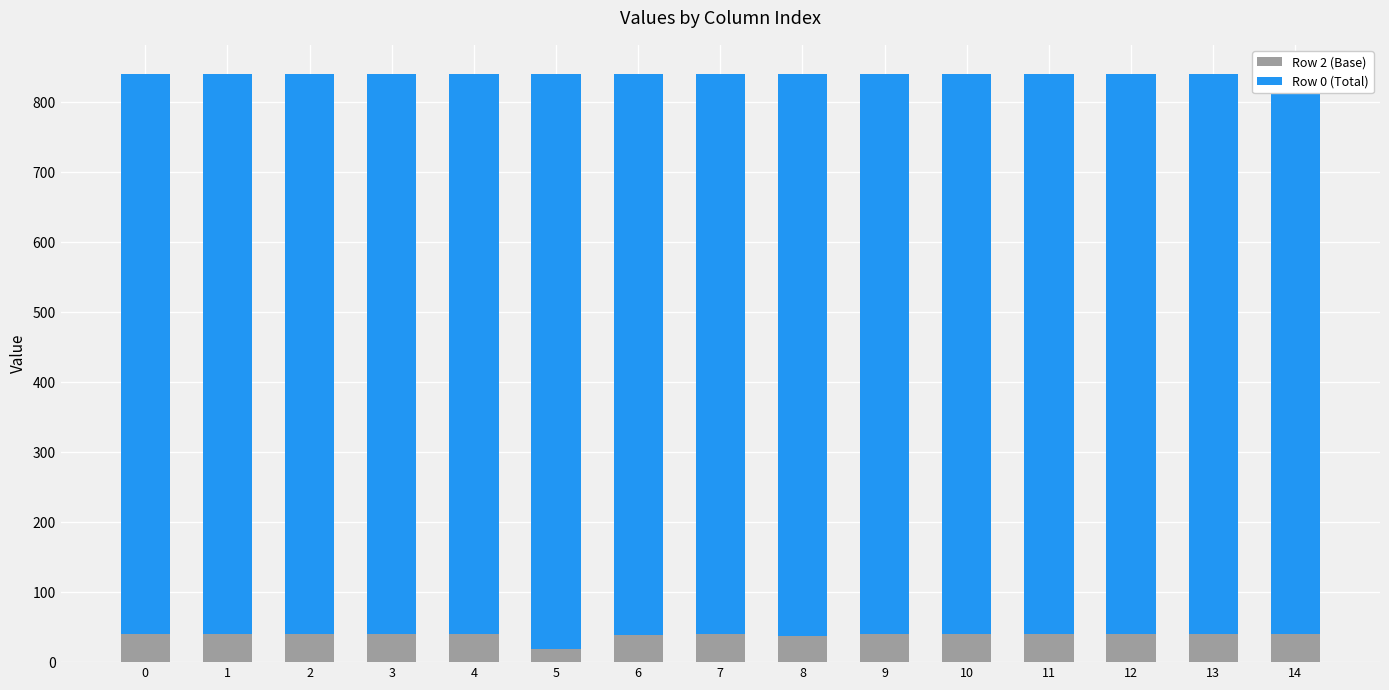

Reading right to left, extract all data points from this chart.

Row 2 (Base): 40	40	40	40	40	40	38	40	39	19	40	40	40	40	40
Row 0 (Total): 800	800	800	800	800	800	802	800	801	821	800	800	800	800	800